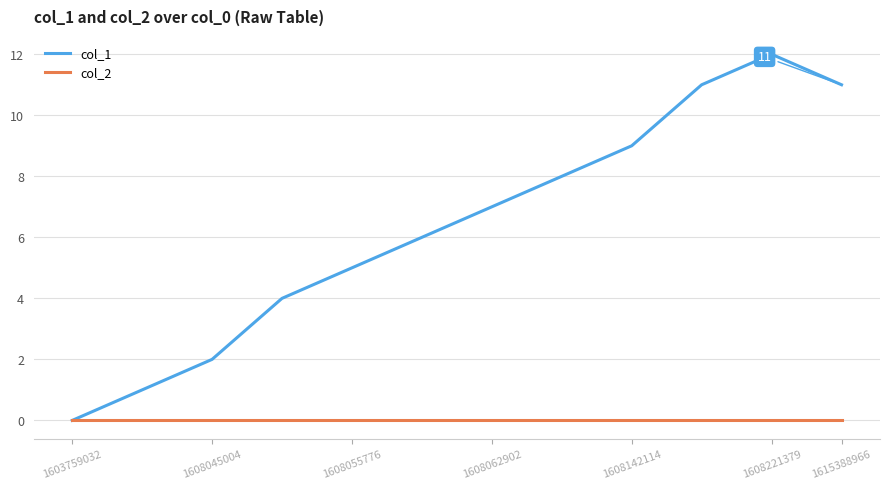

List the series in order of their overall mean, highest first.

col_1, col_2